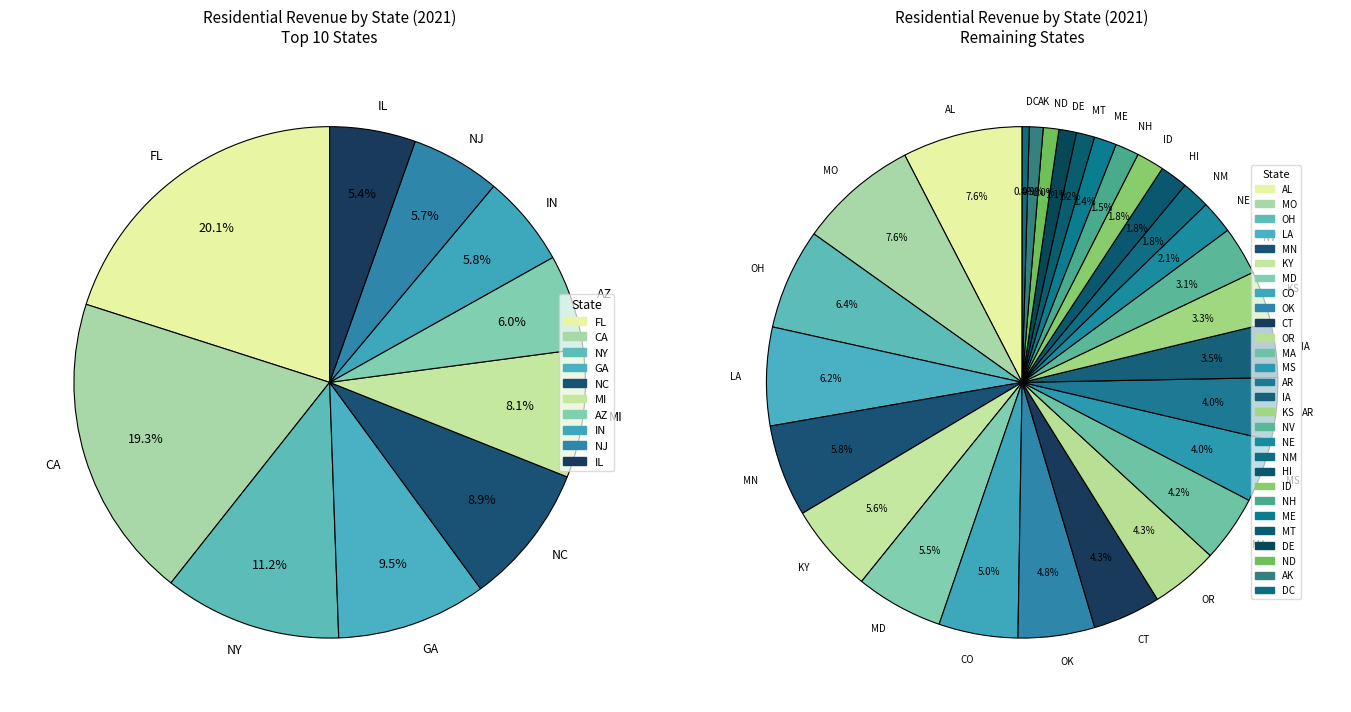

Rank the categories by value from lowest to highest.

DC, AK, ND, DE, MT, ME, NH, ID, HI, NM, NE, NV, KS, IA, AR, MS, MA, OR, CT, OK, CO, MD, KY, MN, LA, OH, MO, AL, IL, NJ, IN, AZ, MI, NC, GA, NY, CA, FL